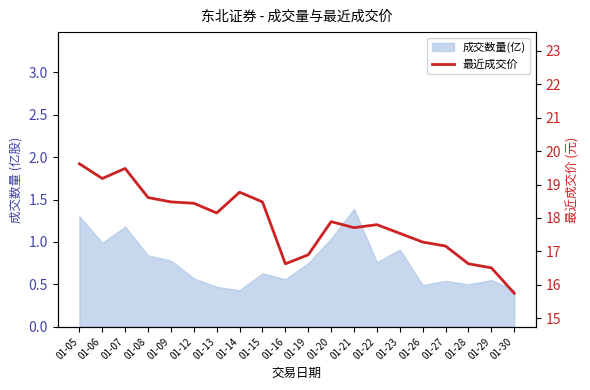

Approximately how many times larger is the value at 01-05 compared to 01-07?

1.0